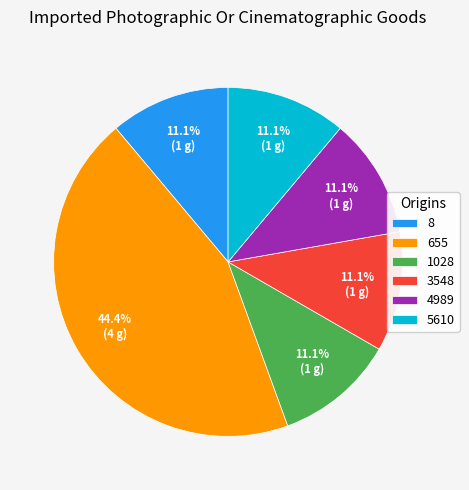

Combined, what portion of the pie is 8 and 3548?

22.2%